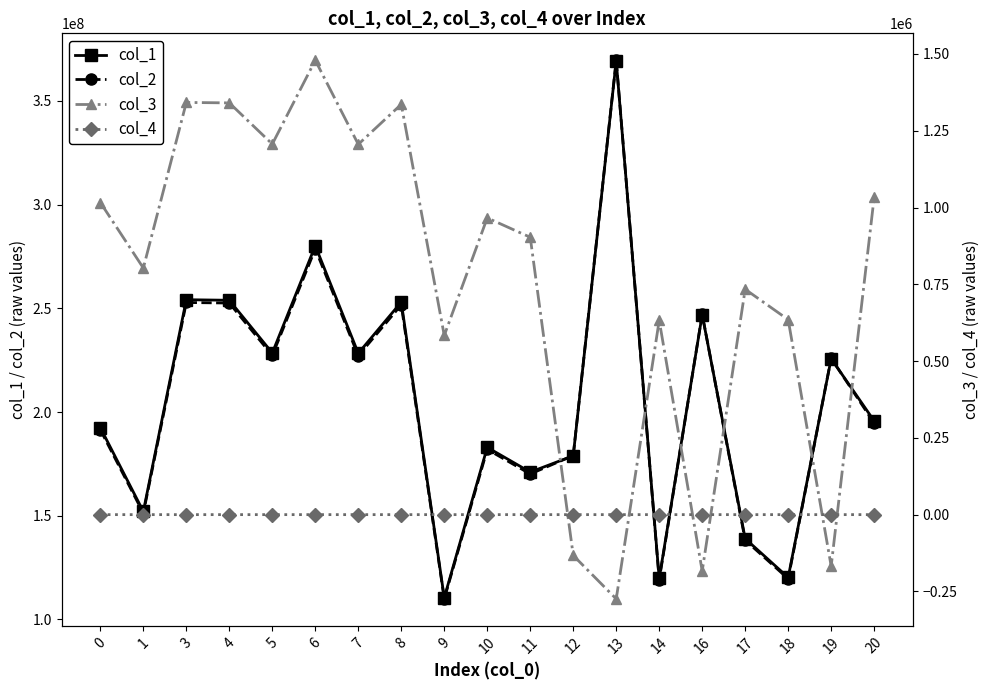

What is the minimum value for col_3?

-274415.4